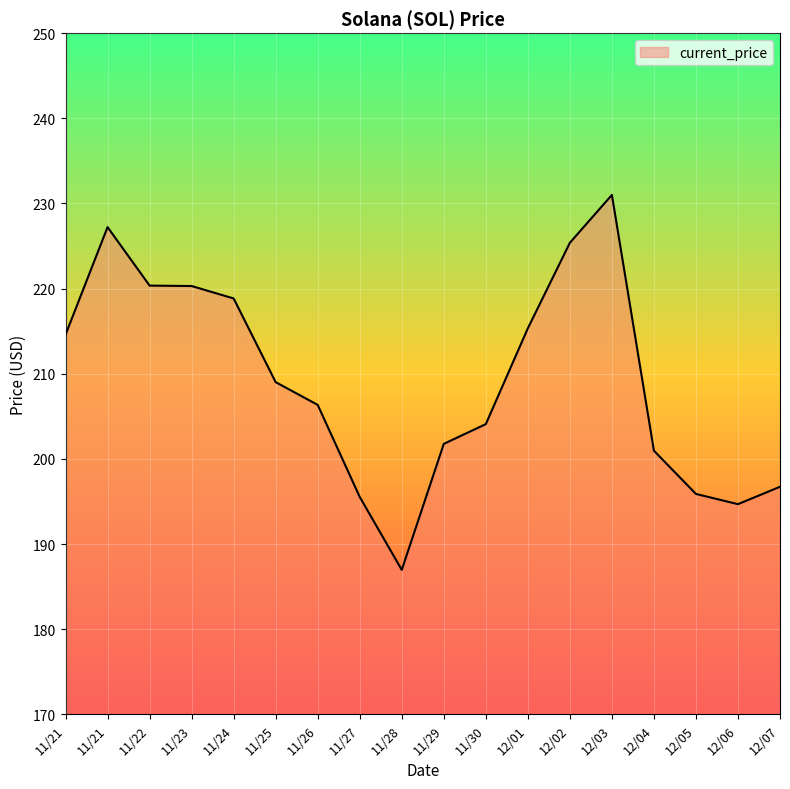

Is this an area chart (filled region under the line)?

Yes